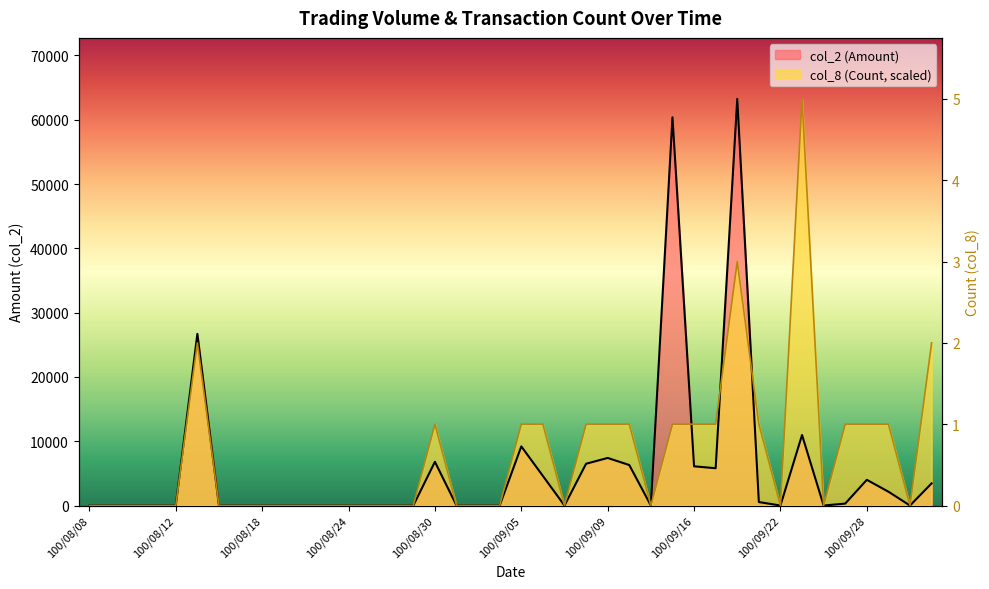

At which category is the sum across all series the highest?

100/09/20